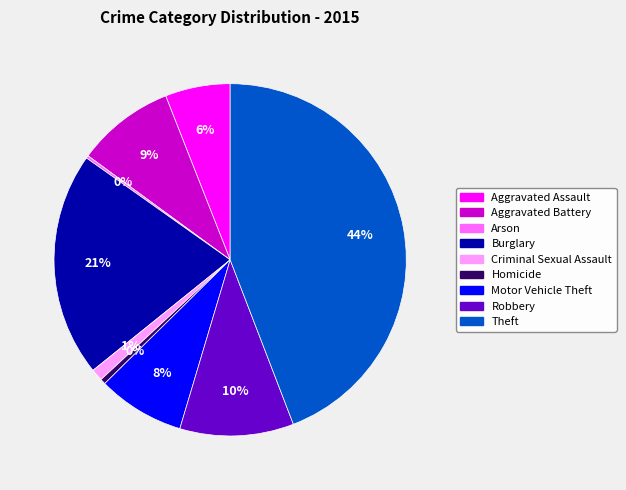

To the nearest percent, what is the average slice percentage?

11%